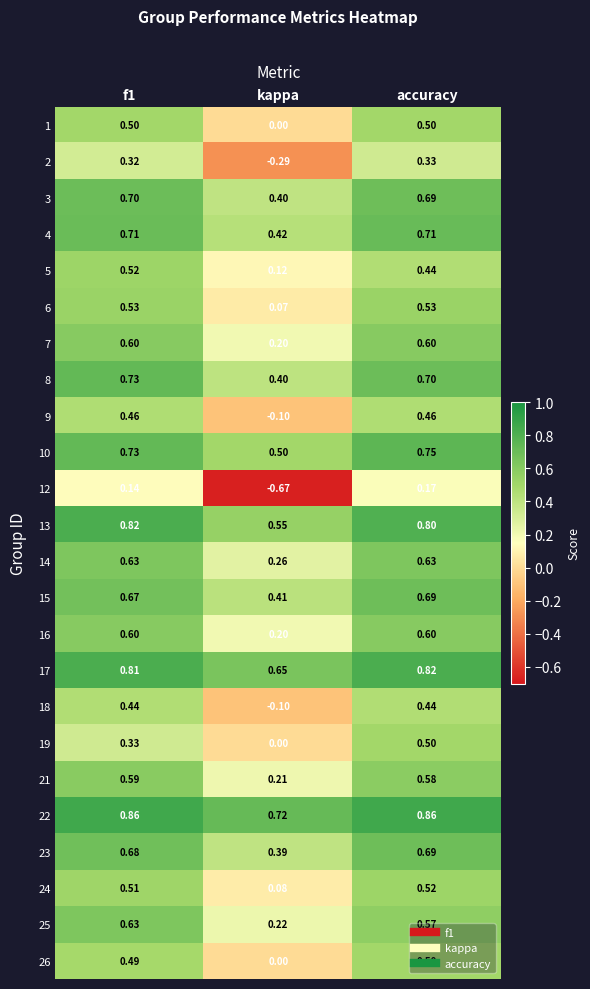

At which label is 25 closest to 0?

kappa